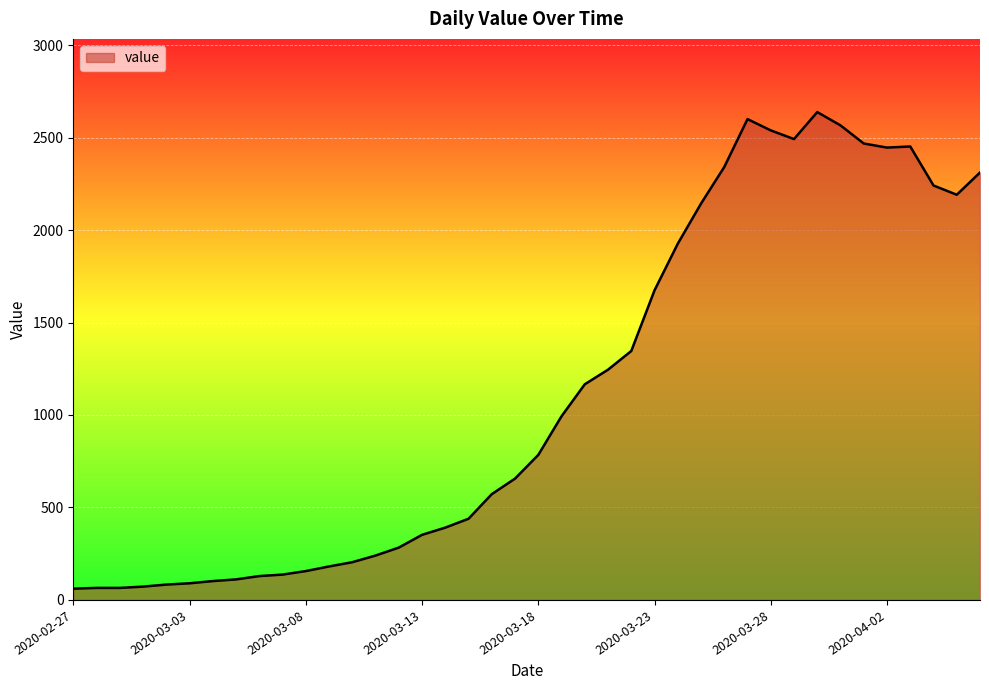

What is the maximum value shown in the chart?

2638